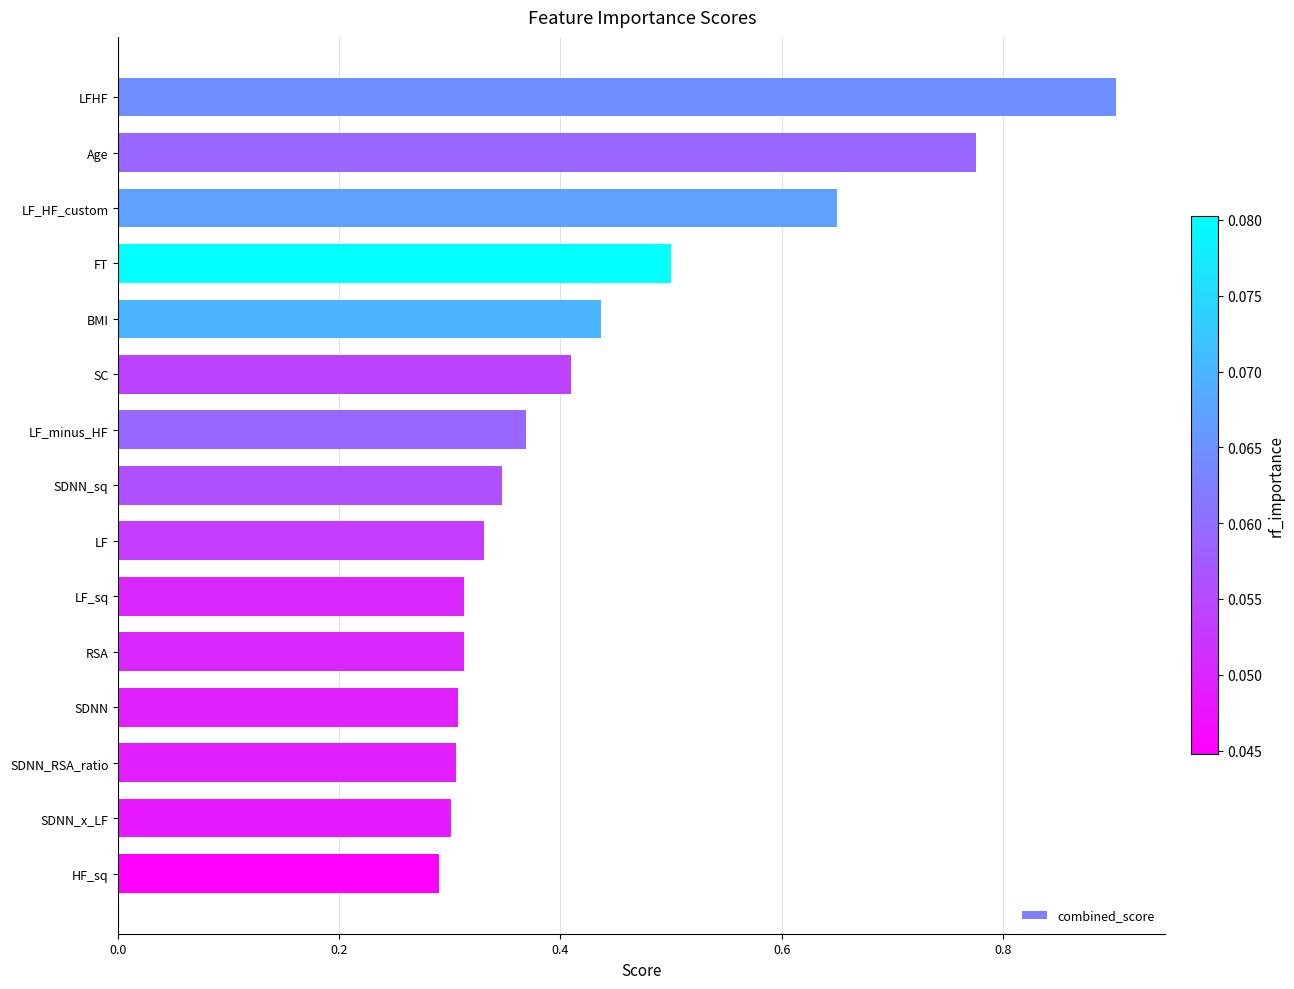

What is the difference between the second highest and second lowest values?

0.5